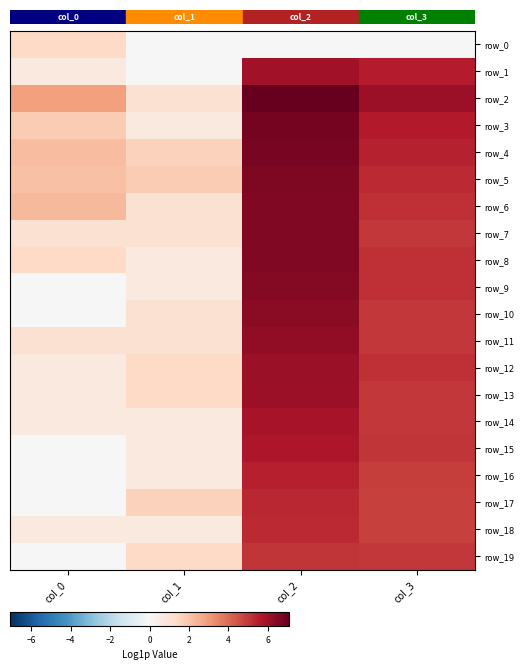

What is the approximate value of row_6 at col_2?

6.5